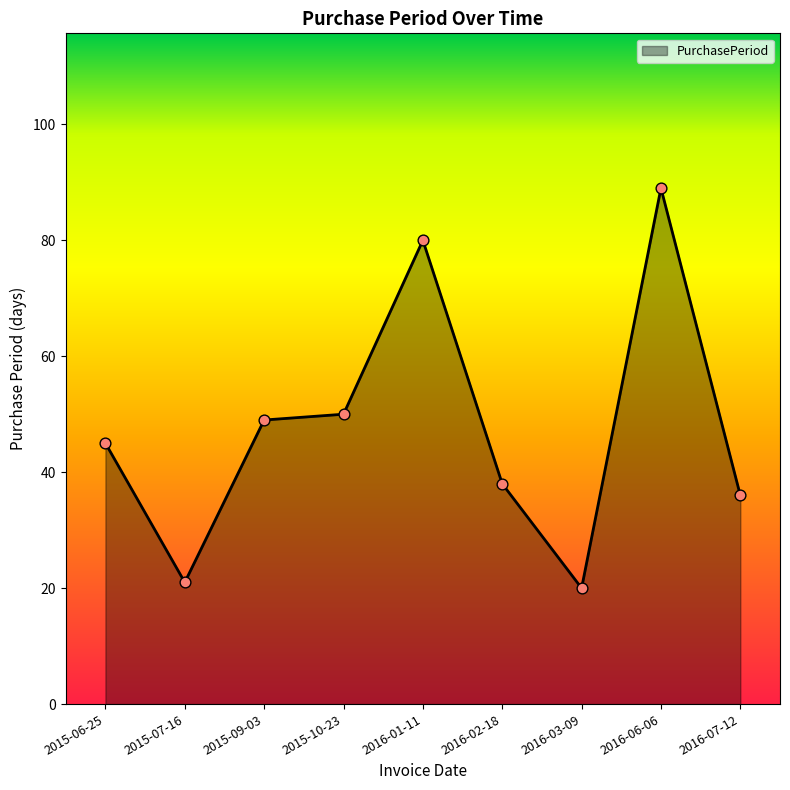

Which has a higher value, 2016-06-06 or 2015-07-16?

2016-06-06